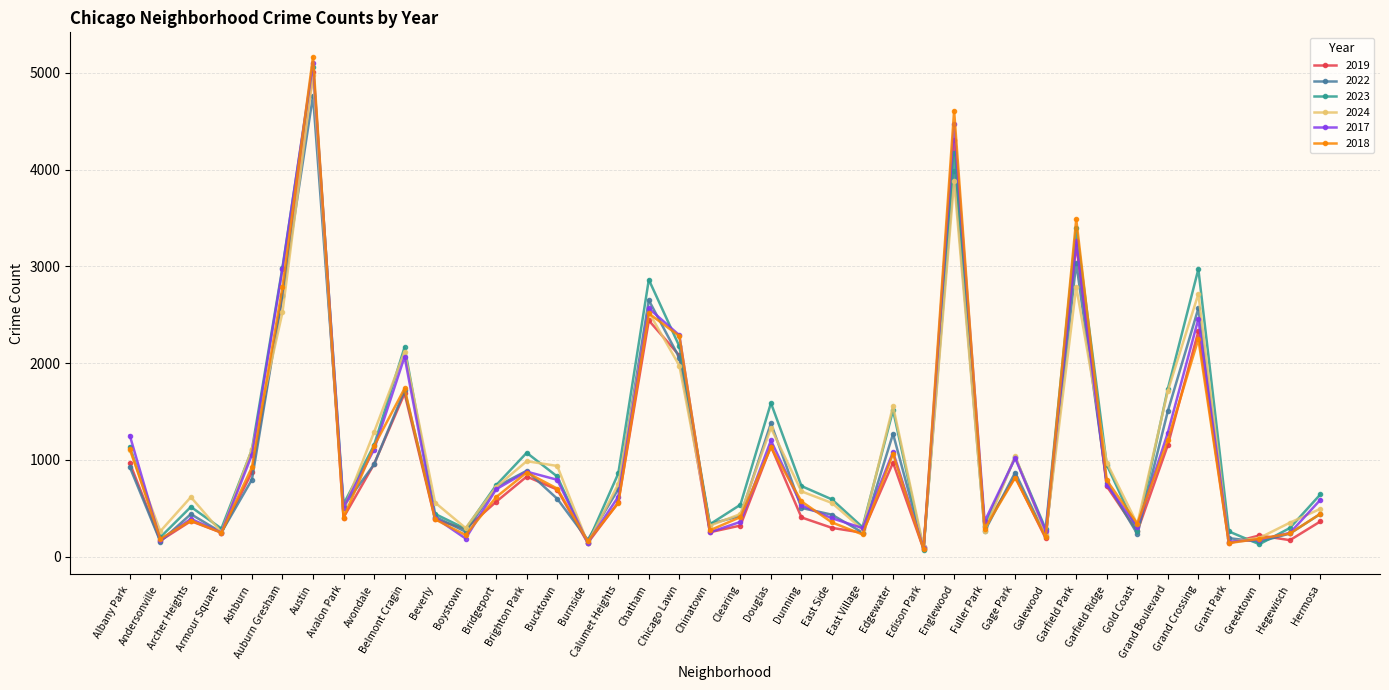

At how many categories does at least one series exceed 3327?

3